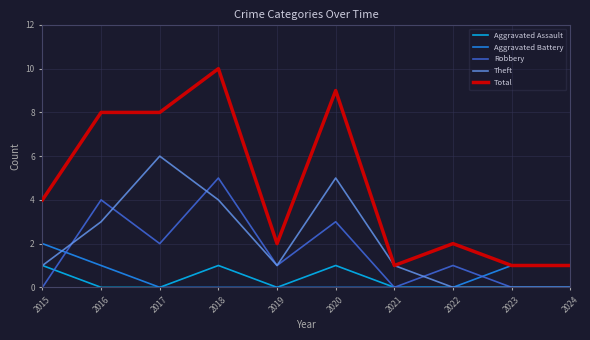

Is it true that Robbery equals 3 at 2020?

True